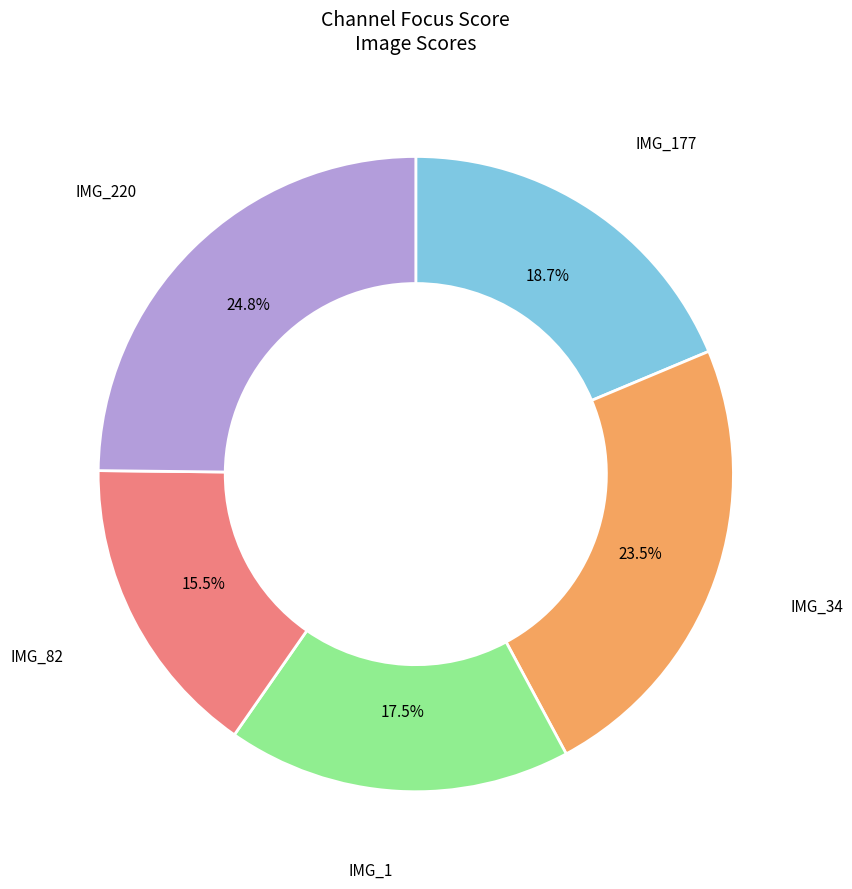

Count the number of slices in the pie.

5